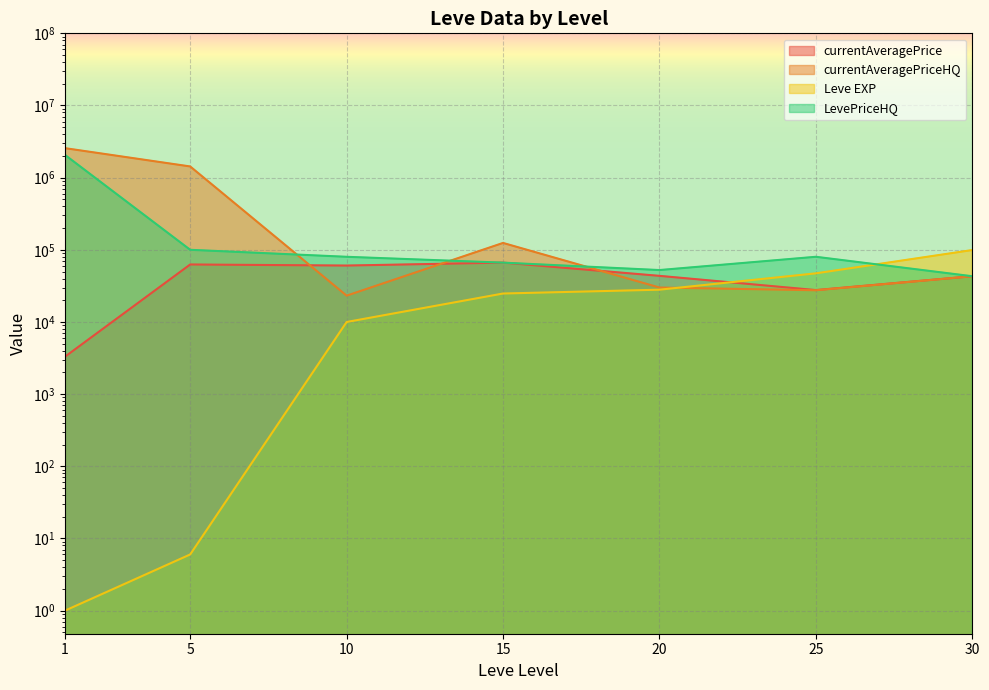

At which category is the sum across all series the highest?

1